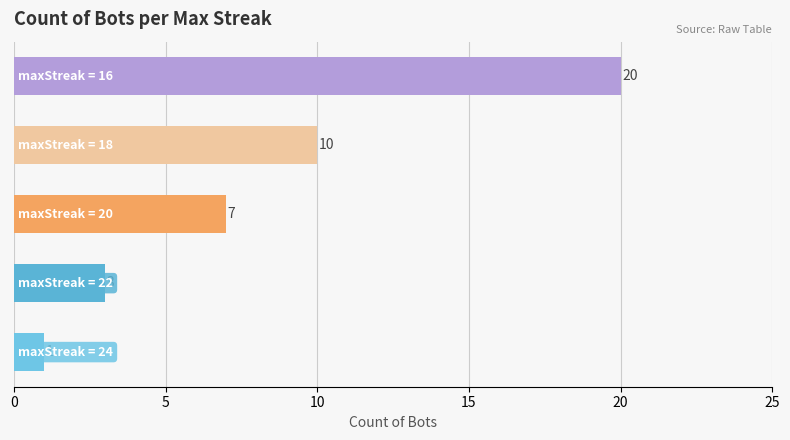

What is the difference between the second highest and second lowest values?

7